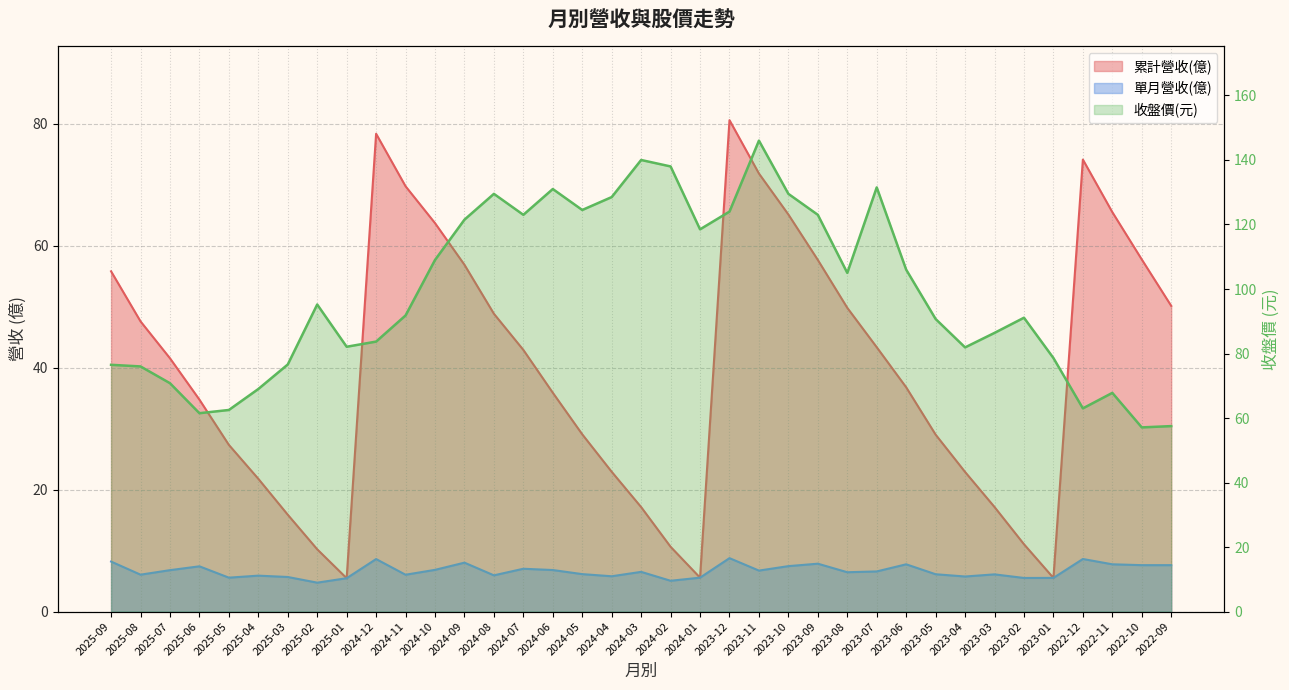

Where does the 收盤價 series first go above 91?

2025-02